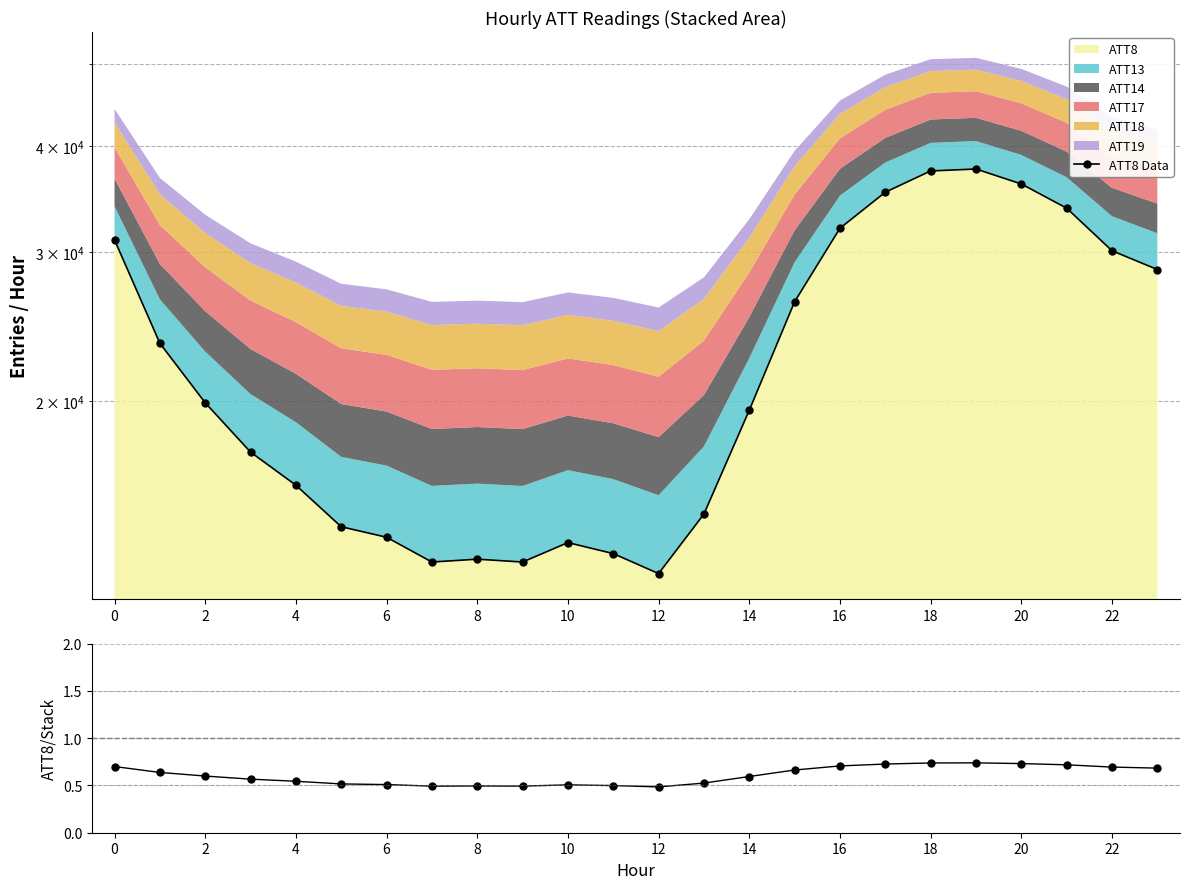

How many interior local peaks does the ATT8 Data series have?

3